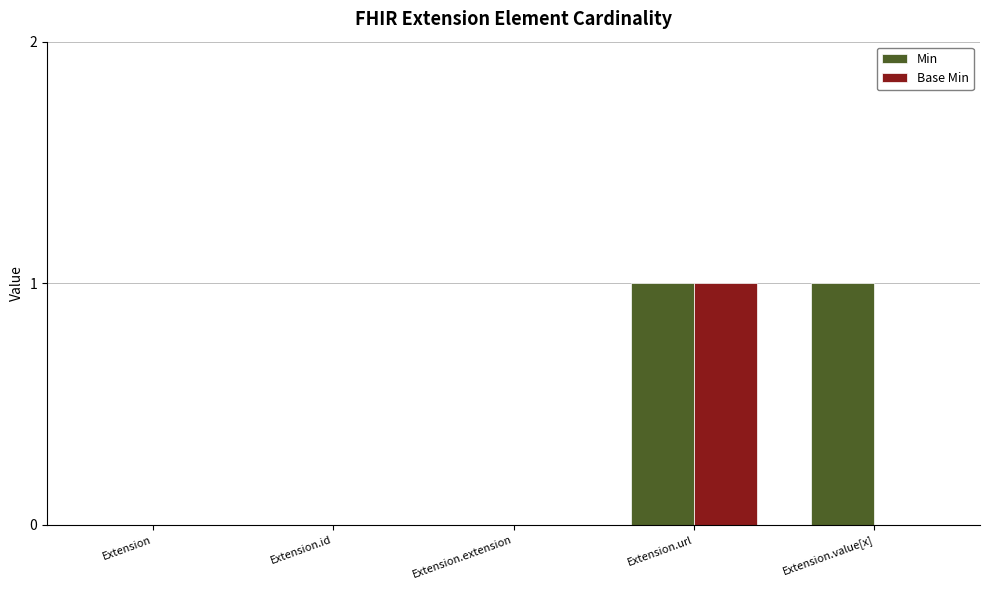

What is the sum of all Min values?

2